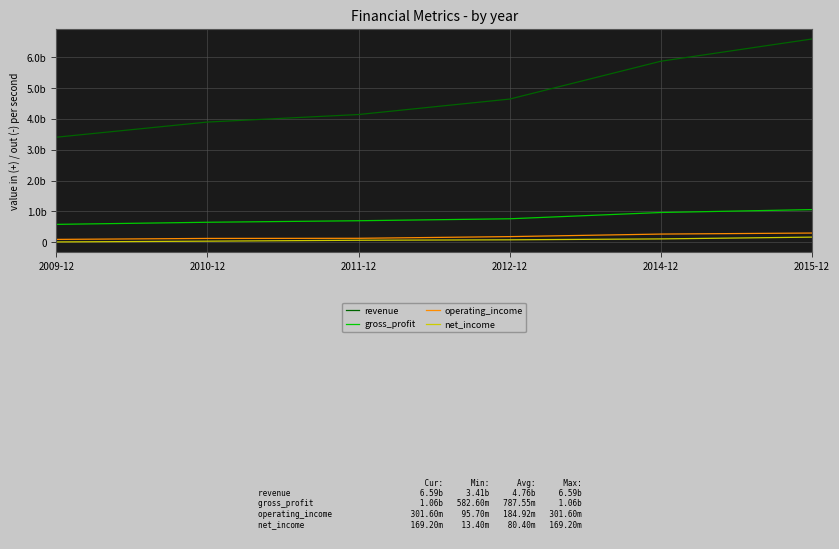

Where is operating_income nearest to the value 198650000?

2012-12